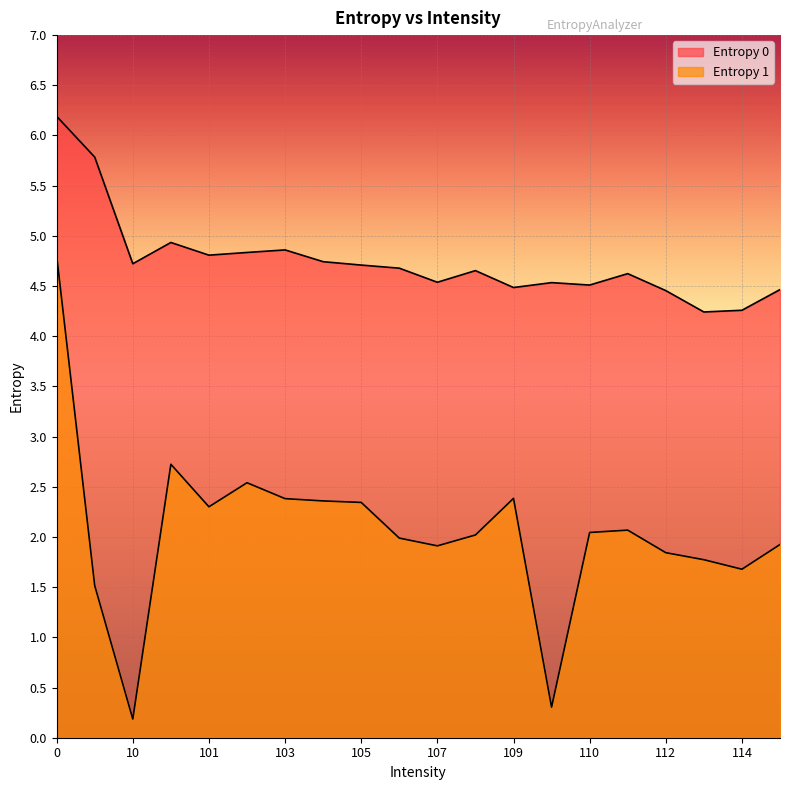

Where is the first local maximum for Entropy 1?

100